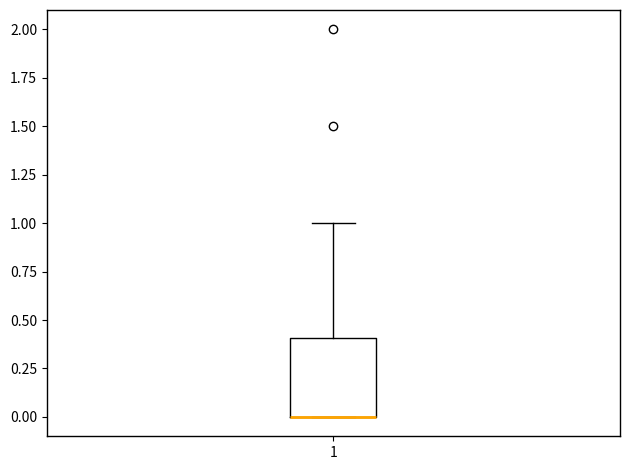

Read this box plot against the y-axis: the position of the median line, the range covered by the box, and the ends of both whiskers. The values are not printed on the chart, so give them approximately, as read against the axis.

median 0.0 (drawn on the box's lower edge), box 0.0 to 0.4, whiskers 0.0 to 1.0